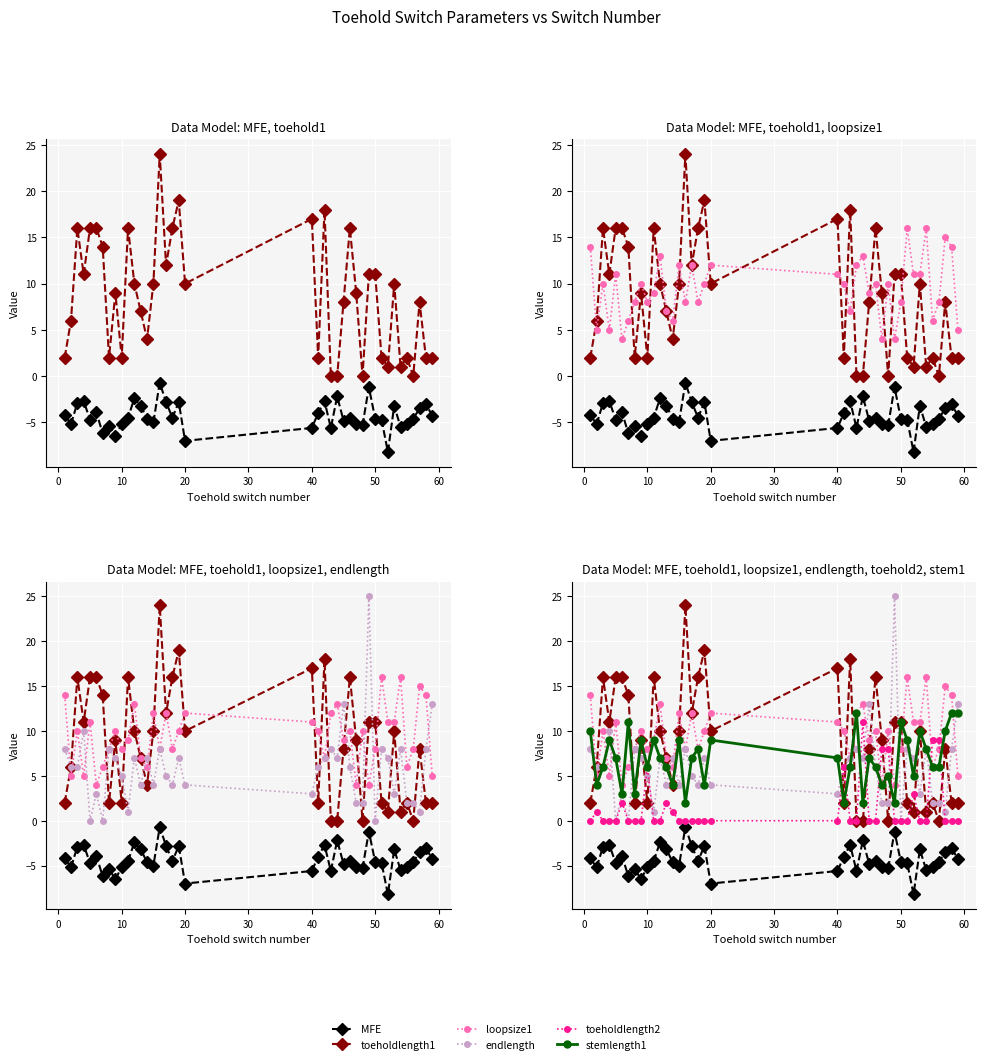

Reading left to right, transcribe all the data shown in this chart.

MFE: -4.2	-5.2	-2.9	-2.7	-4.7	-3.9	-6.2	-5.4	-6.5	-5.2	-4.5	-2.4	-3.2	-4.6	-5.0	-0.7	-2.8	-4.5	-2.8	-7.0	-5.6	-4.0	-2.7	-5.6	-2.2	-4.8	-4.5	-5.2	-5.3	-1.2	-4.6	-4.7	-8.2	-3.2	-5.5	-5.2	-4.6	-3.5	-3.0	-4.3
toeholdlength1: 2.0	6.0	16.0	11.0	16.0	16.0	14.0	2.0	9.0	2.0	16.0	10.0	7.0	4.0	10.0	24.0	12.0	16.0	19.0	10.0	17.0	2.0	18.0	0.0	0.0	8.0	16.0	9.0	0.0	11.0	11.0	2.0	1.0	10.0	1.0	2.0	0.0	8.0	2.0	2.0
loopsize1: 14.0	5.0	10.0	5.0	11.0	4.0	6.0	8.0	10.0	8.0	9.0	13.0	7.0	6.0	12.0	8.0	12.0	8.0	10.0	12.0	11.0	10.0	7.0	12.0	13.0	9.0	10.0	4.0	10.0	4.0	8.0	16.0	11.0	11.0	16.0	6.0	8.0	15.0	14.0	5.0
endlength: 8.0	6.0	6.0	10.0	0.0	3.0	0.0	8.0	7.0	5.0	1.0	7.0	4.0	7.0	4.0	8.0	5.0	4.0	7.0	4.0	3.0	6.0	7.0	8.0	7.0	13.0	6.0	2.0	2.0	25.0	0.0	8.0	7.0	3.0	8.0	2.0	2.0	1.0	8.0	13.0
toeholdlength2: 0.0	1.0	0.0	0.0	0.0	2.0	0.0	0.0	0.0	6.0	0.0	0.0	2.0	1.0	0.0	0.0	0.0	0.0	0.0	0.0	0.0	6.0	0.0	0.0	11.0	0.0	0.0	8.0	8.0	0.0	0.0	0.0	3.0	0.0	0.0	9.0	9.0	0.0	0.0	0.0
stemlength1: 10.0	4.0	6.0	9.0	7.0	3.0	11.0	3.0	9.0	6.0	9.0	7.0	6.0	4.0	9.0	2.0	7.0	8.0	4.0	9.0	7.0	2.0	6.0	12.0	2.0	7.0	6.0	4.0	5.0	2.0	11.0	9.0	5.0	10.0	8.0	6.0	6.0	10.0	12.0	12.0